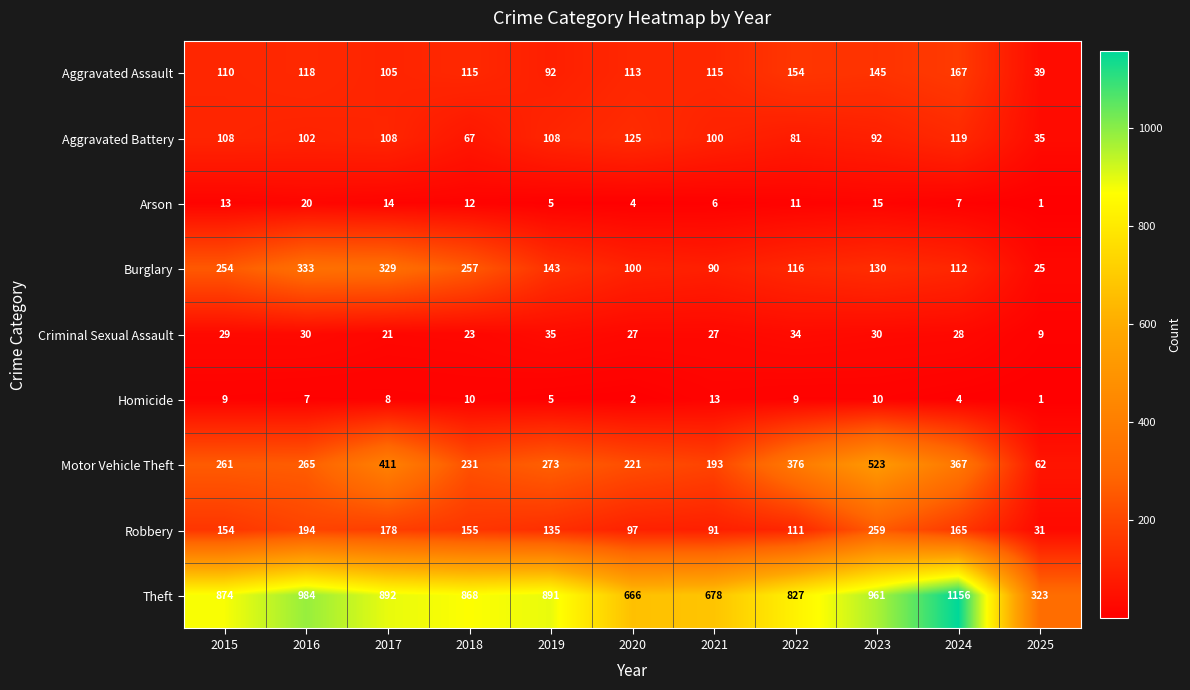

List the labels in order of Burglary value, smallest first.

2025, 2021, 2020, 2024, 2022, 2023, 2019, 2015, 2018, 2017, 2016